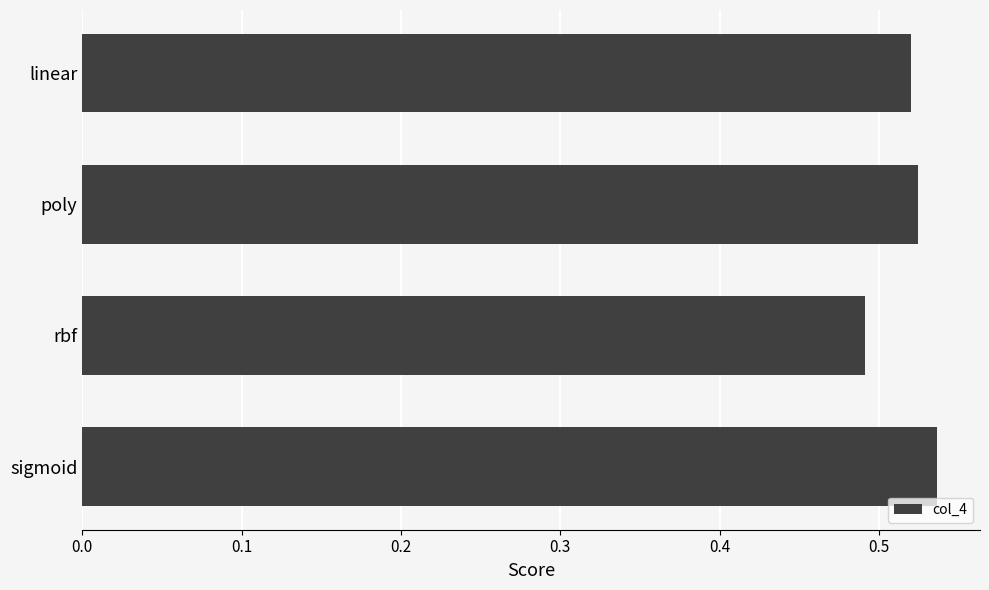

What position from the bottom is linear?

4